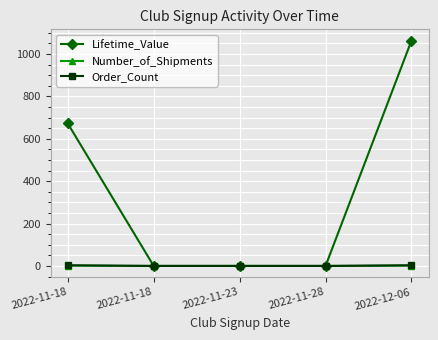

How many data points does each series have?

5